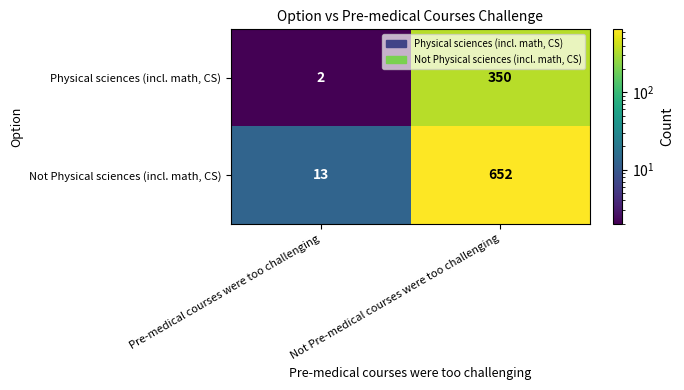

Rank the series by their average value, from lowest to highest.

Physical sciences (incl. math, CS), Not Physical sciences (incl. math, CS)